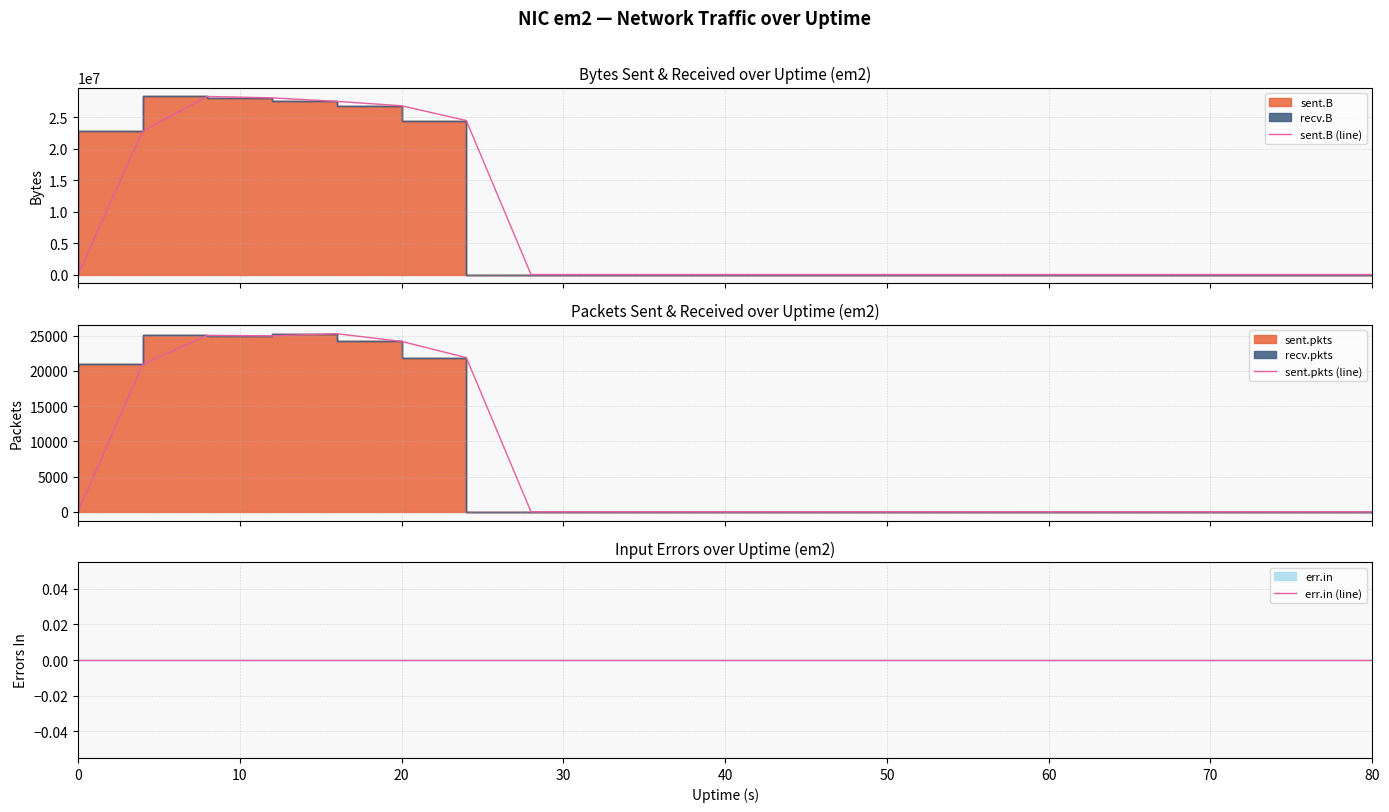

Rank the series by their maximum value, from lowest to highest.

err.in (line), sent.pkts (line), sent.B (line)